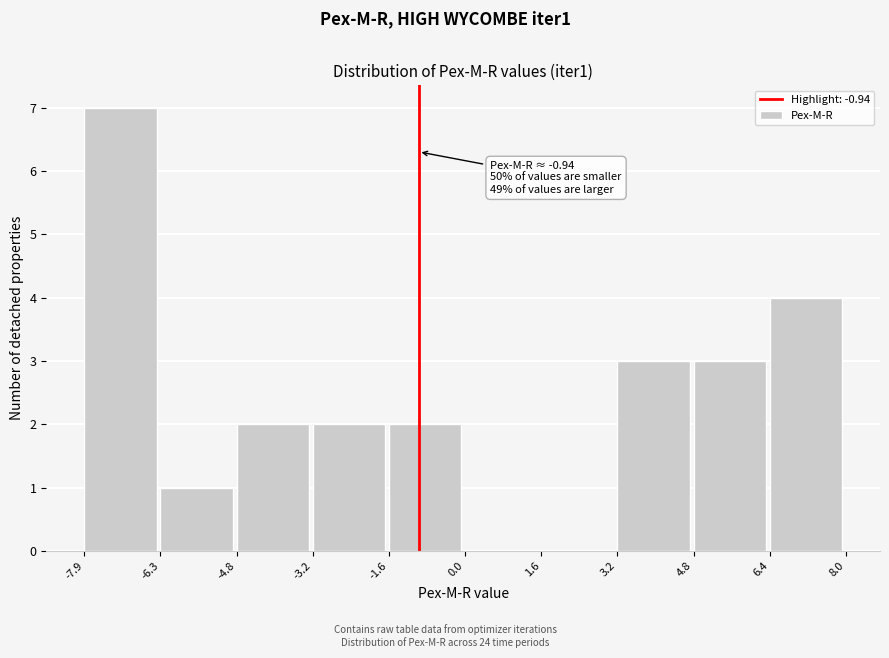

Over which range of the x-axis is the bar tallest?

-7.9 to -6.3